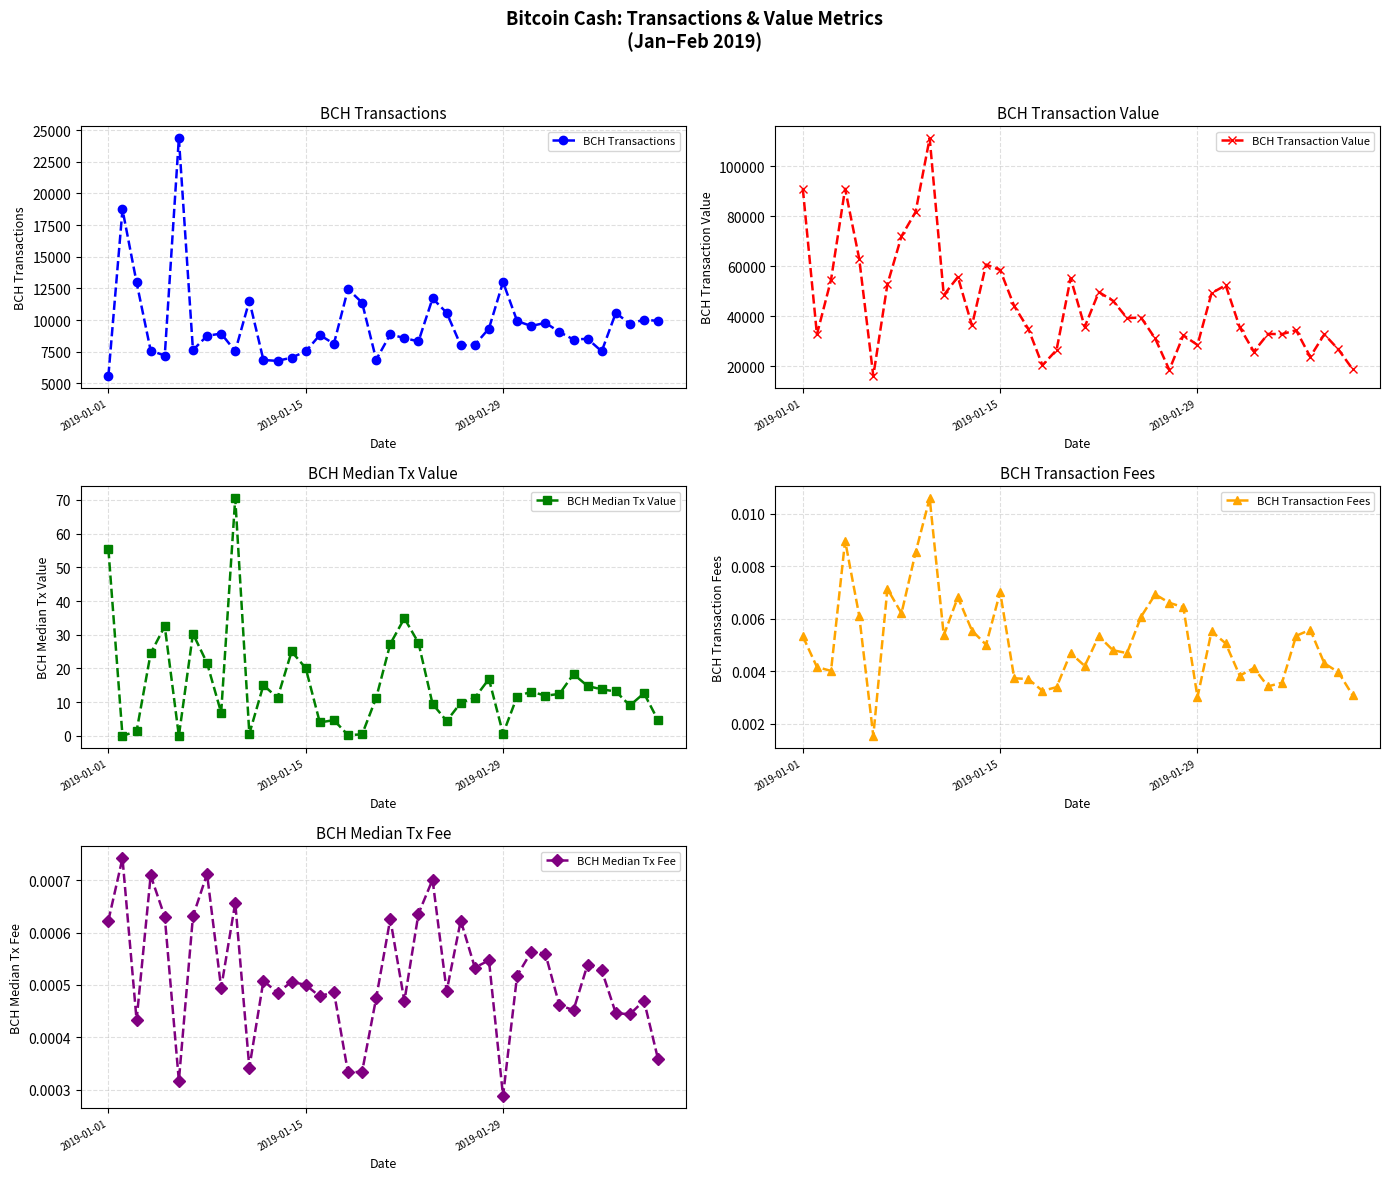

True or false: BCH Median Tx Fee and BCH Transaction Fees intersect in this chart.

False